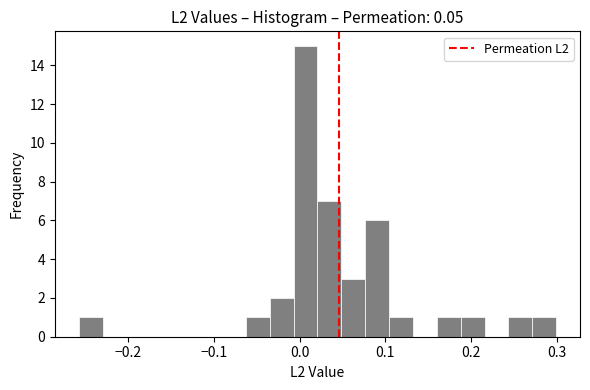

Read against the x-axis, roughly where is the centre of the tallest bar?

0.01